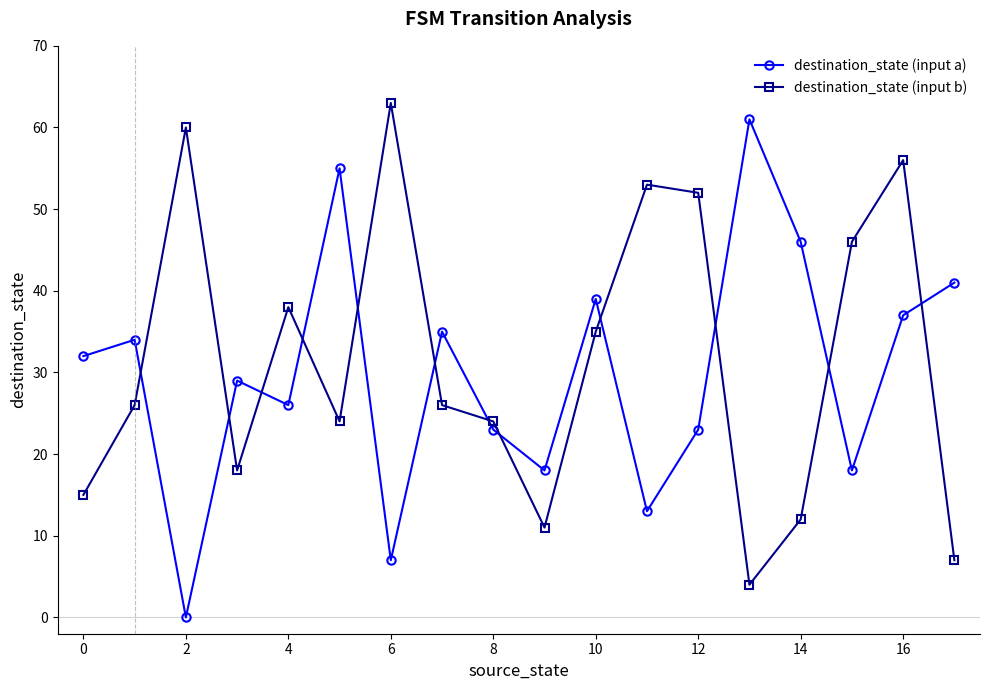

At how many categories does at least one series exceed 62?

1